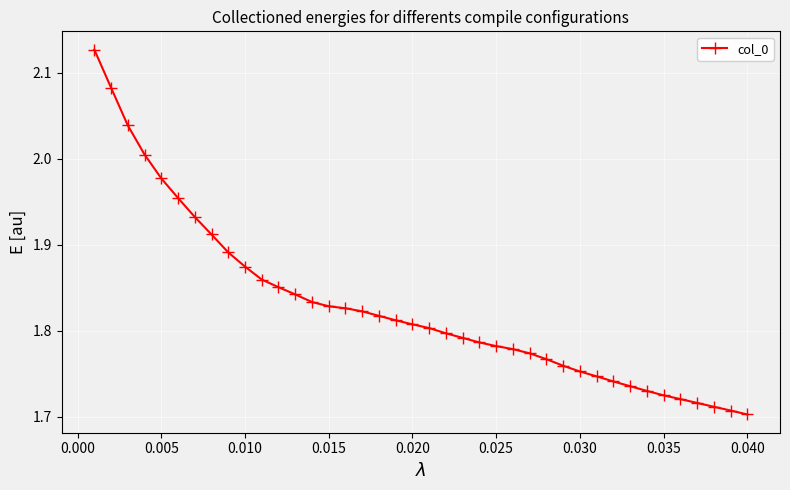

What is the difference between the maximum and minimum values?

0.4